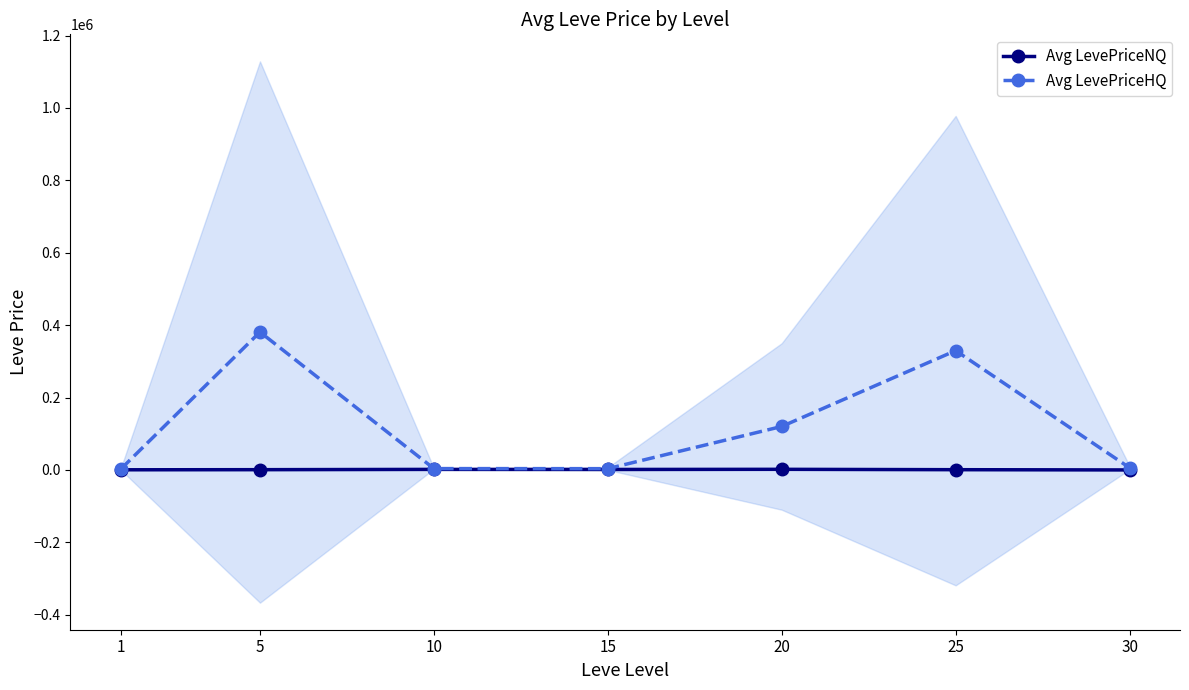

Where is the first local minimum for Avg LevePriceHQ?

15